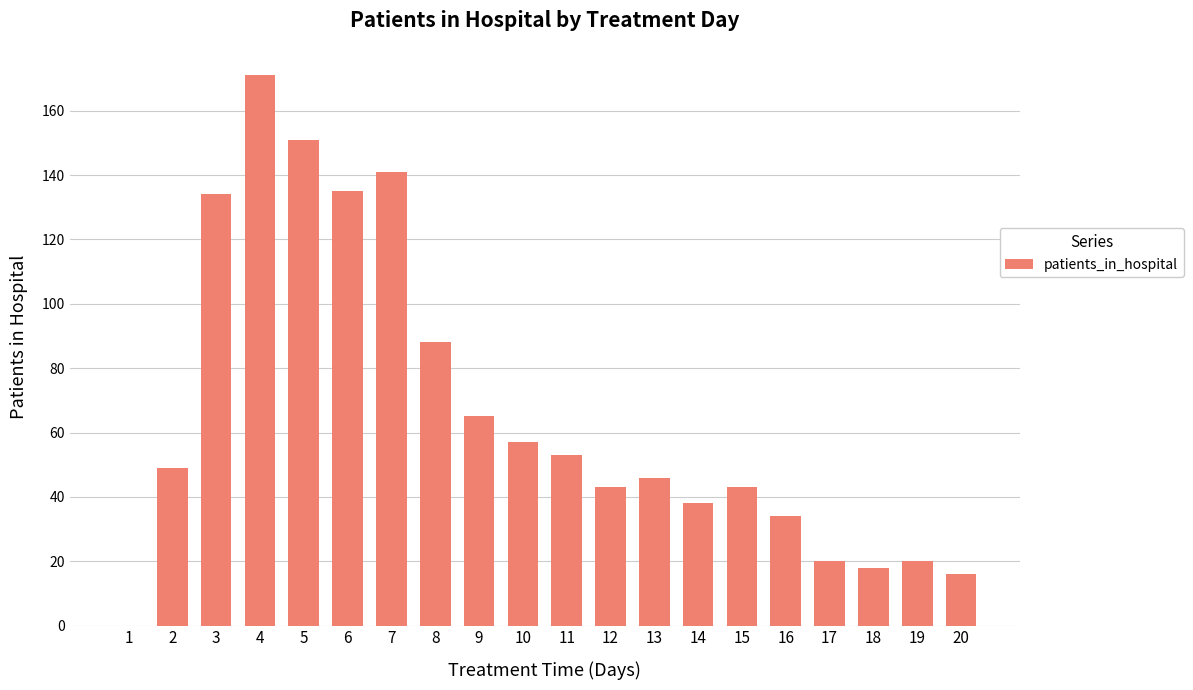

Reading left to right, list all the values displayed in this chart.

1=0	2=49	3=134	4=171	5=151	6=135	7=141	8=88	9=65	10=57	11=53	12=43	13=46	14=38	15=43	16=34	17=20	18=18	19=20	20=16